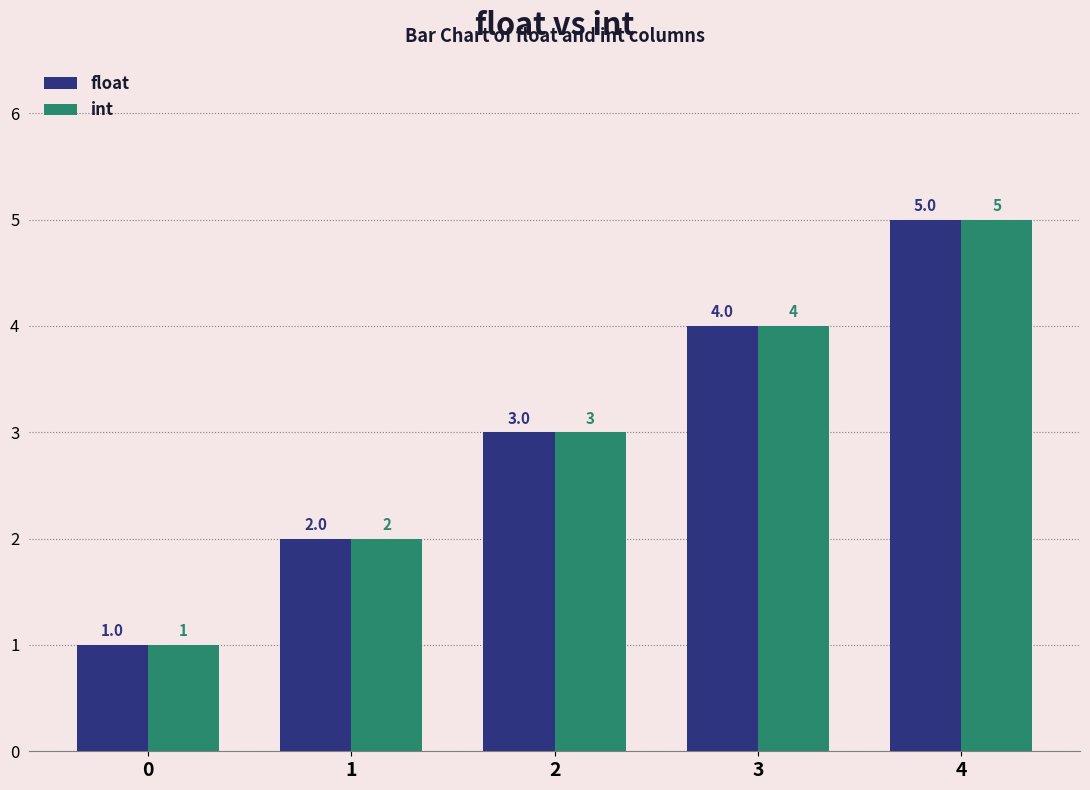

True or false: int has a value of 2 at 2.

False